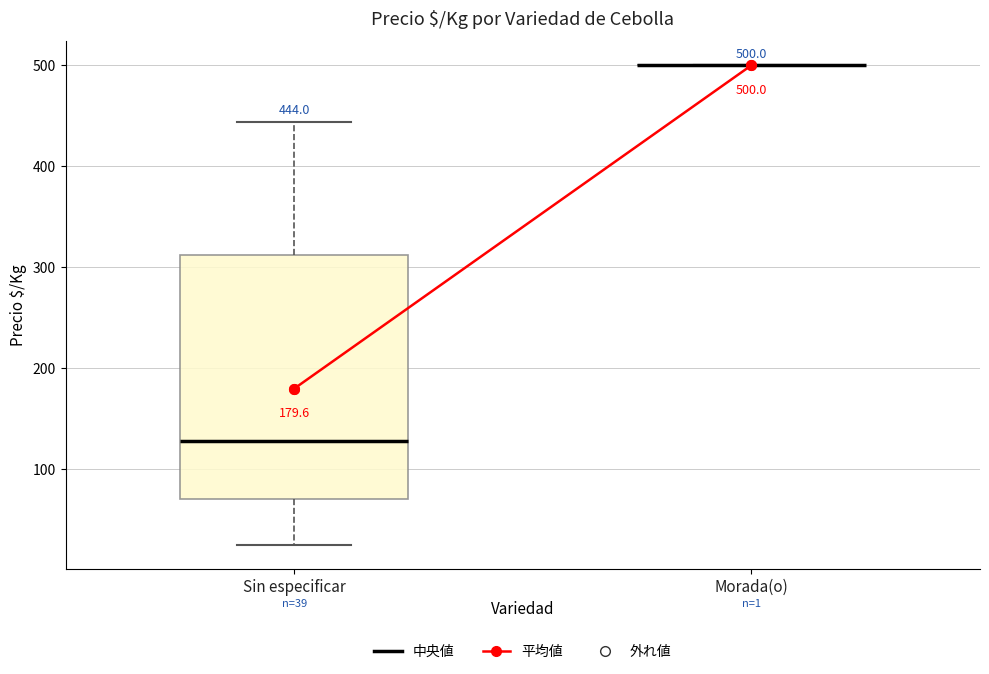

Which box is the tallest, from its lower edge to its upper edge?

Sin especificar